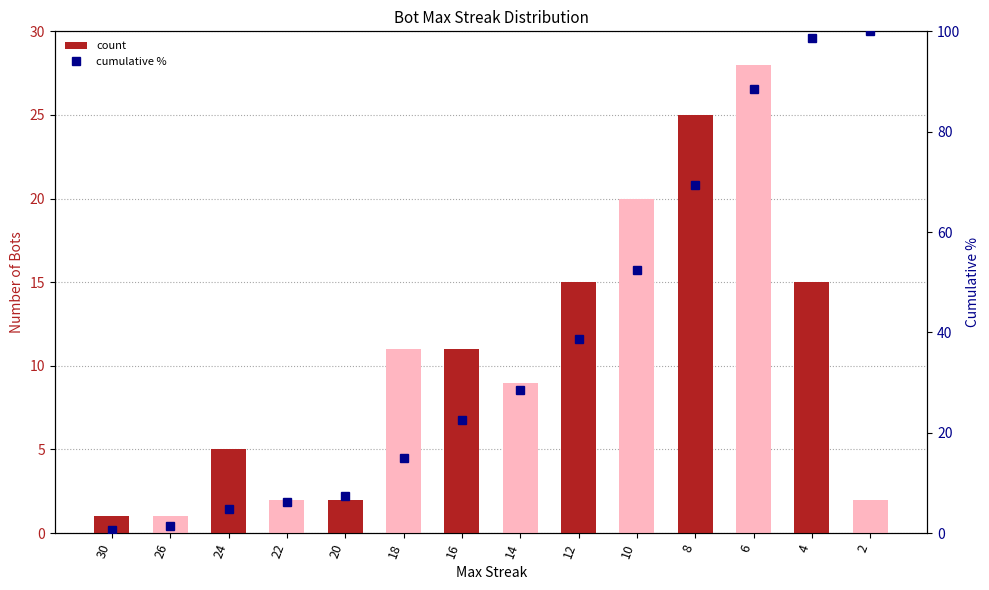

How many data points does each series have?

14